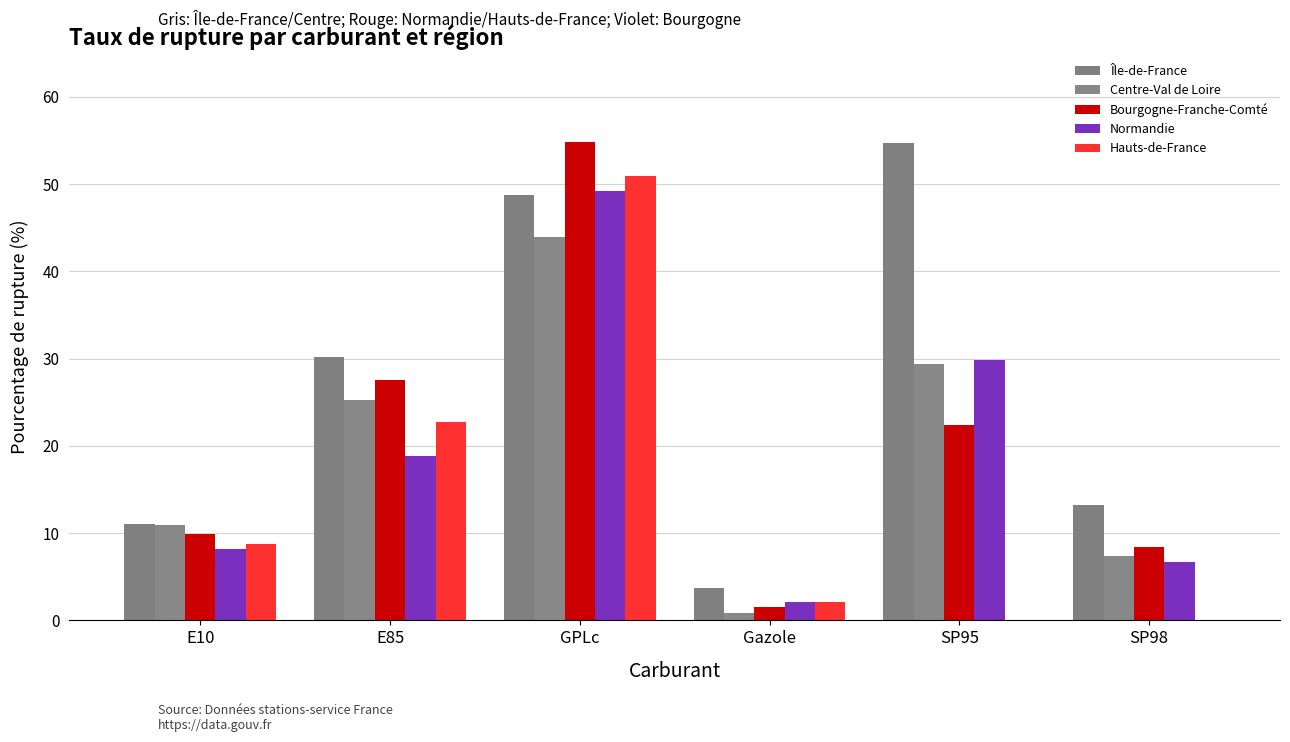

Reading left to right, what are all the values shown in this chart?

Île-de-France: 11.1	30.1	48.7	3.7	54.7	13.2
Centre-Val de Loire: 11.0	25.3	43.9	0.9	29.4	7.4
Bourgogne-Franche-Comté: 9.9	27.5	54.9	1.5	22.4	8.4
Normandie: 8.2	18.9	49.2	2.1	29.8	6.7
Hauts-de-France: 8.7	22.7	50.9	2.1	0.0	0.0